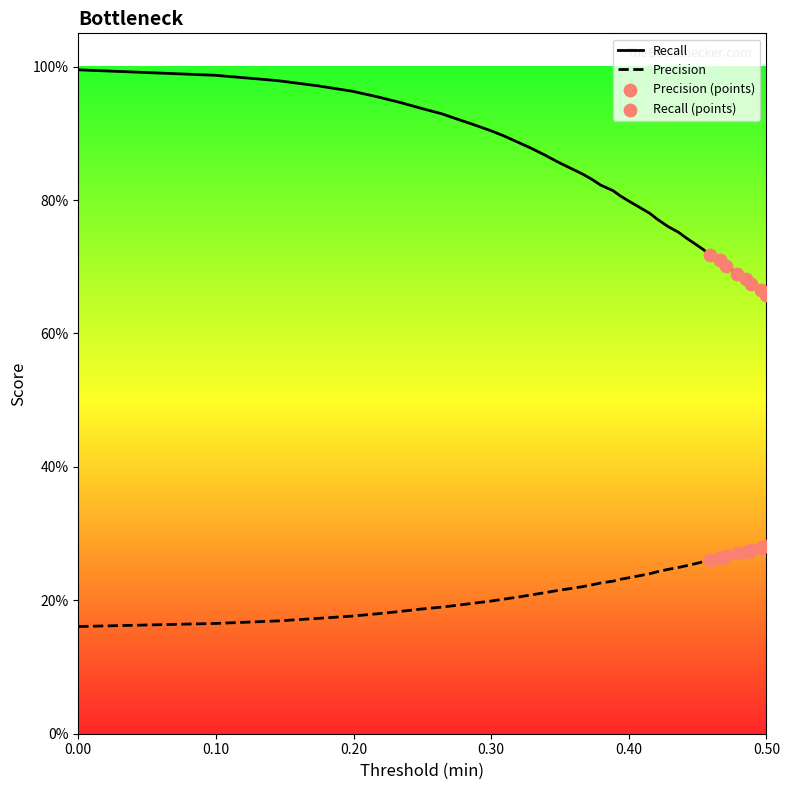

Which series has the largest total across all categories?

Recall